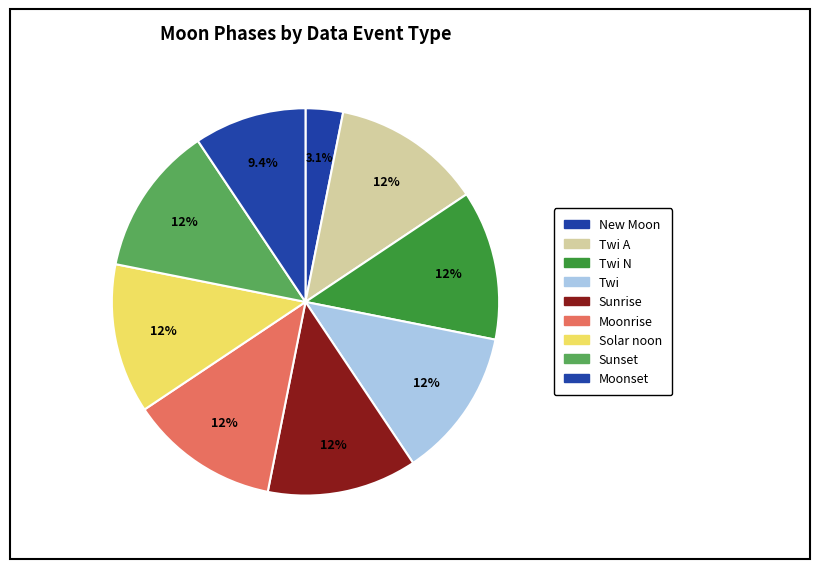

How many slices are in this pie chart?

9